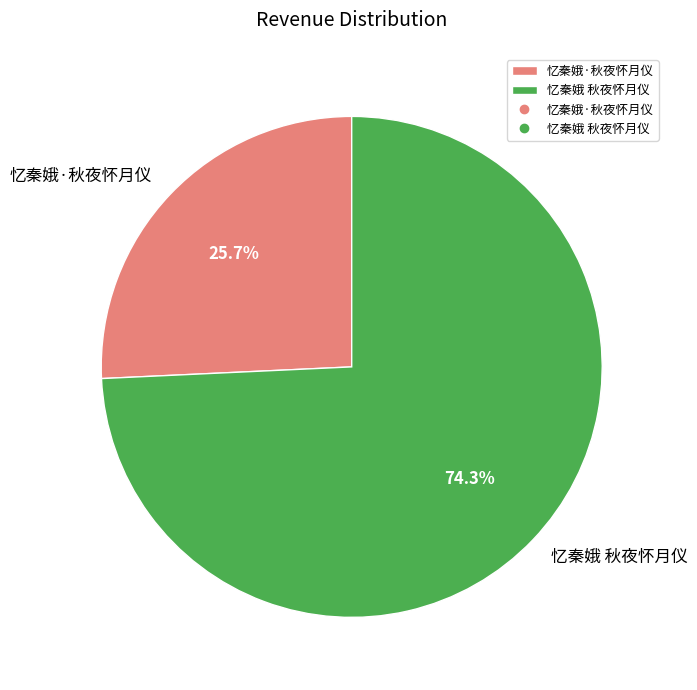

True or false: 忆秦娥·秋夜怀月仪 accounts for 21% of the total.

False